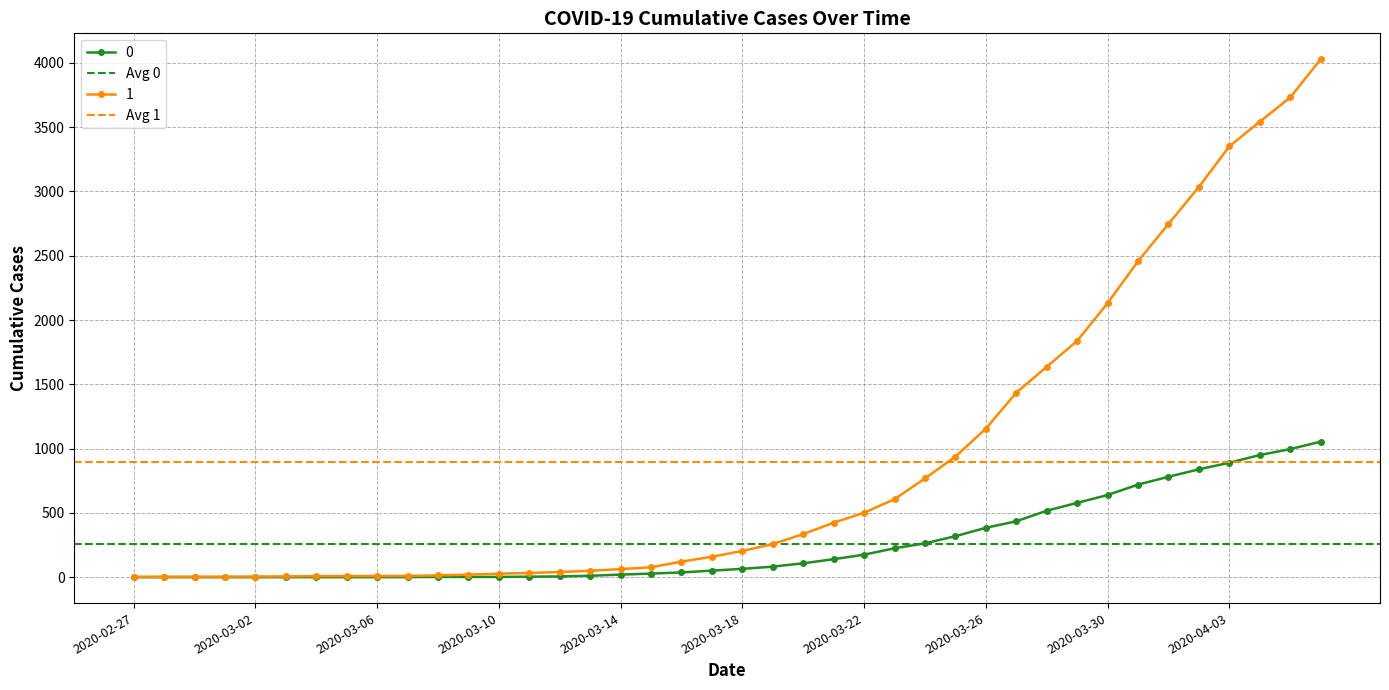

Does the chart have visible grid lines?

Yes